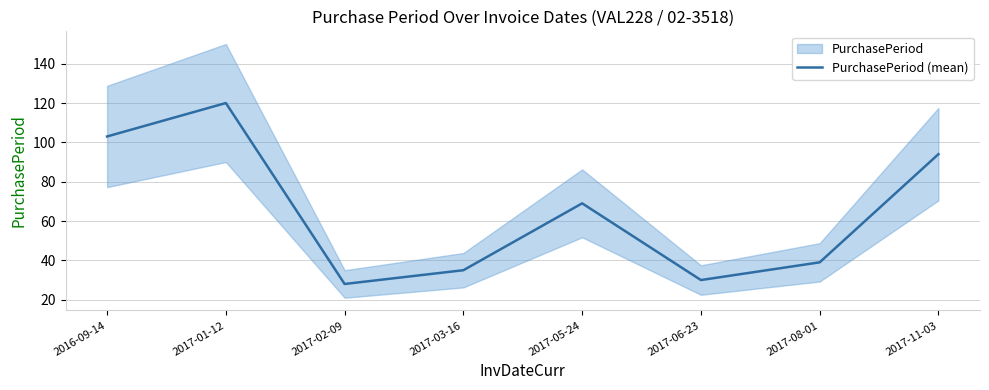

True or false: the data has more than 0 interior local peaks.

True